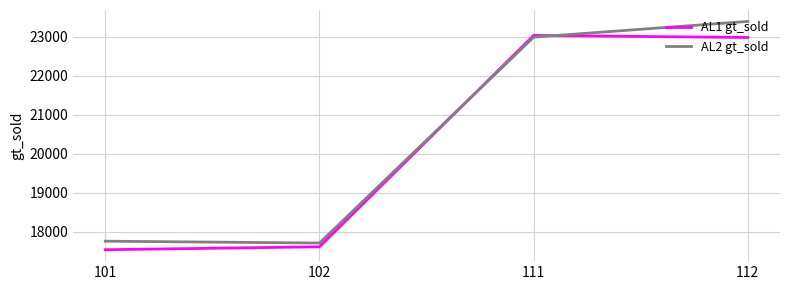

Rank the series by their maximum value, from highest to lowest.

AL2 gt_sold, AL1 gt_sold